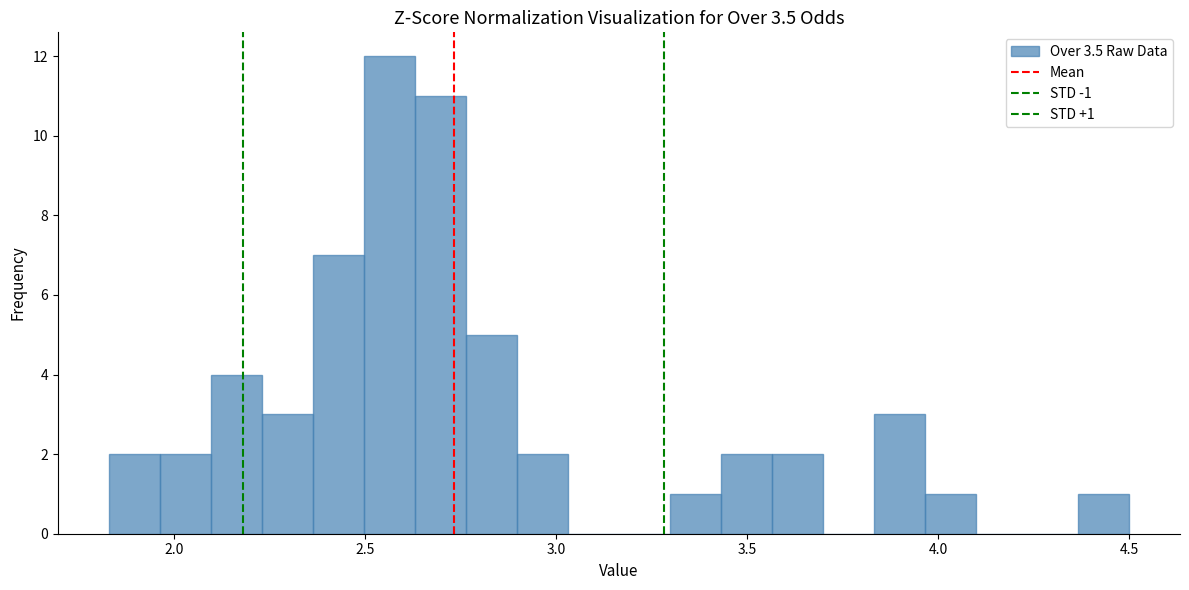

Around what value on the x-axis is the tallest bar? Give the approximate position of its centre, as read against the axis.

2.55